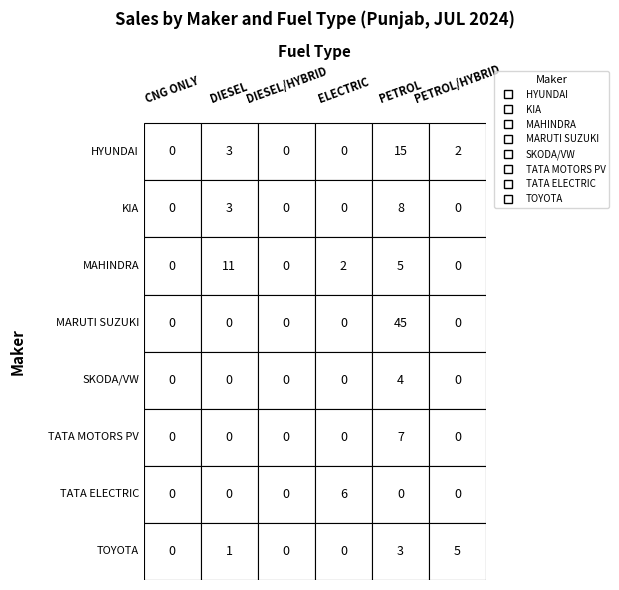

Between CNG ONLY and PETROL, which is larger?

PETROL